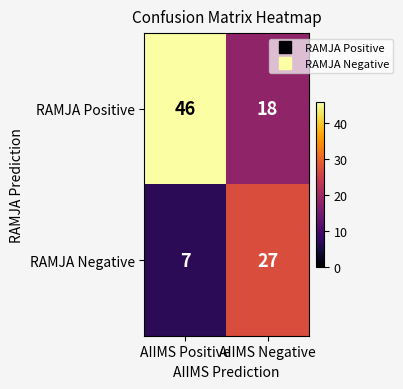

How many series are shown in this chart?

2